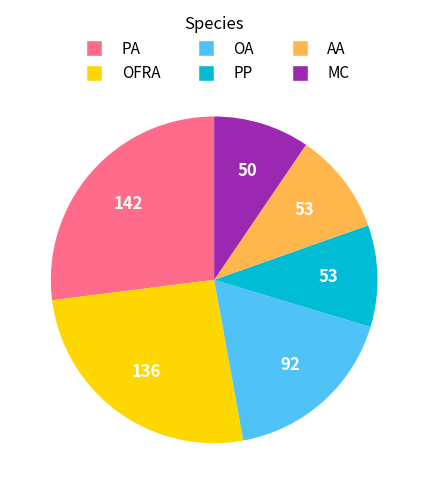

Does any single category account for the majority?

No